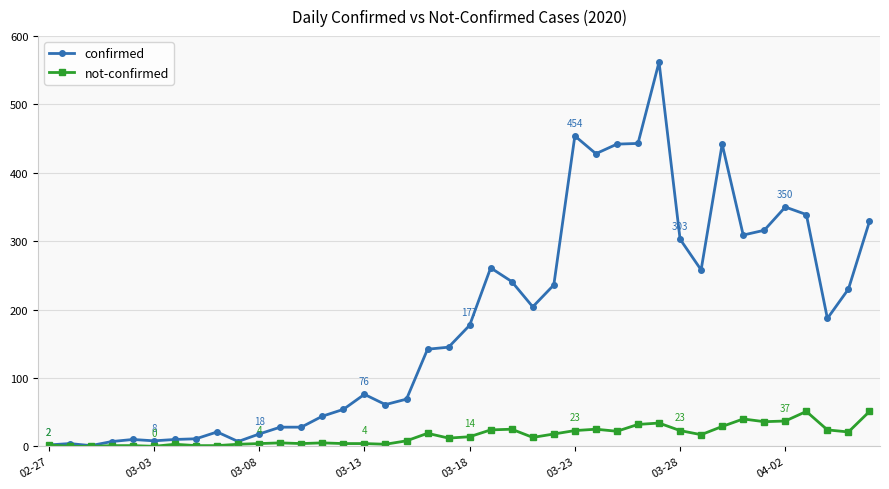

Which series has the largest total across all categories?

confirmed